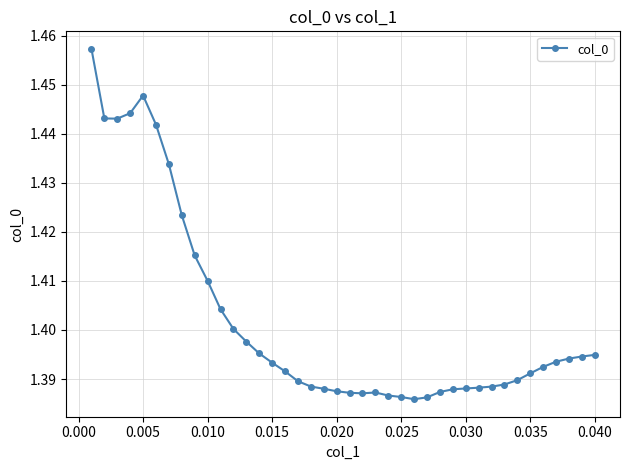

How many values are between 1 and 2?

40